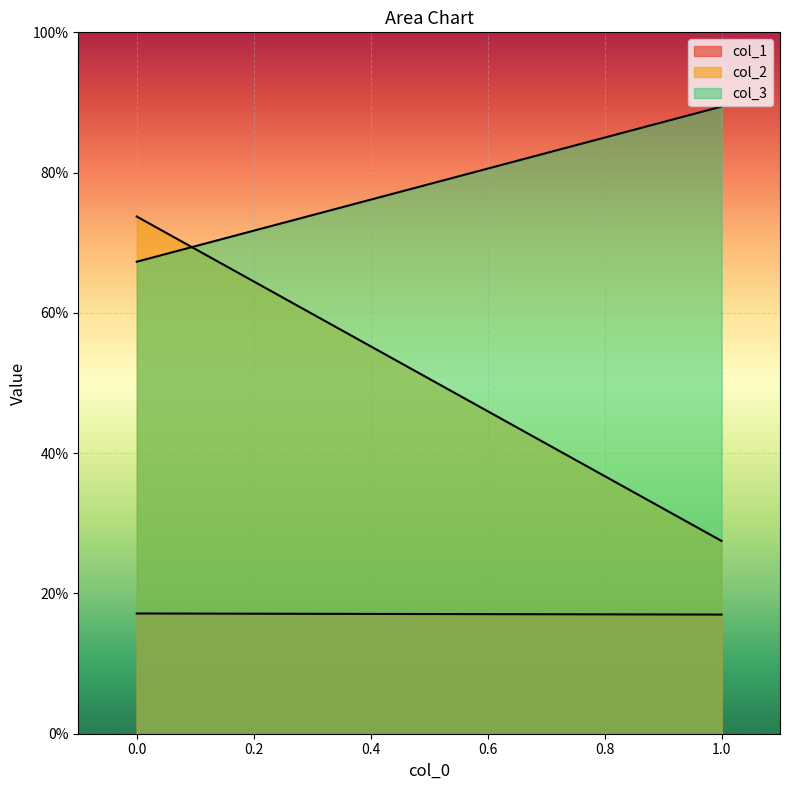

What is the sum of the col_2 values at 1 and 0?

1.0